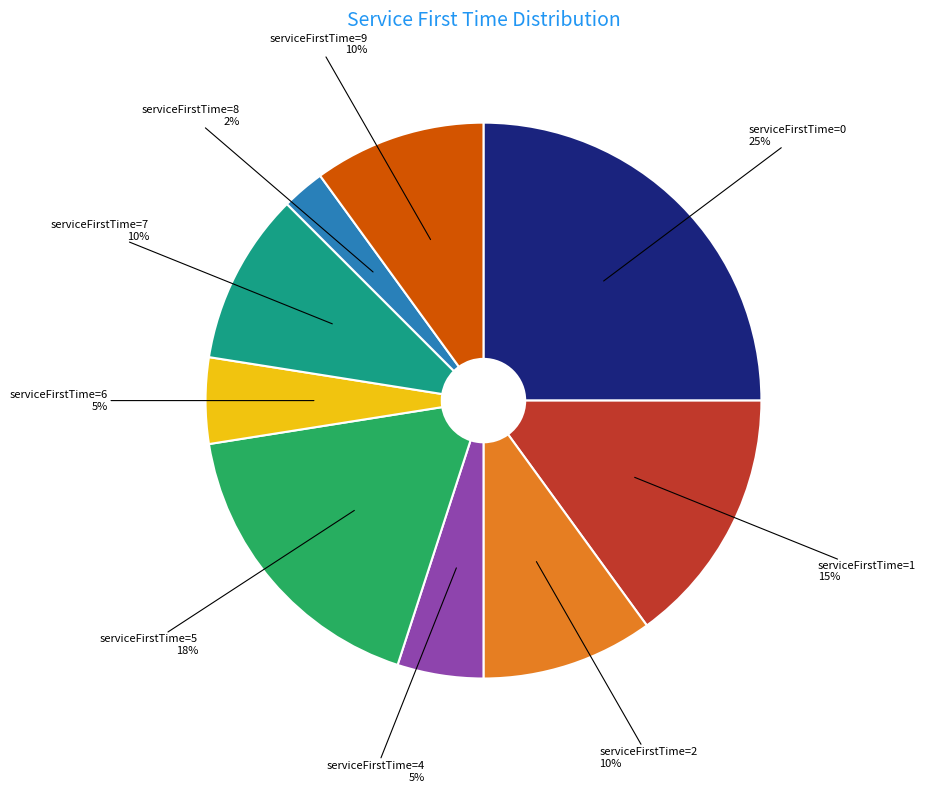

True or false: serviceFirstTime=2 accounts for 10% of the total.

True